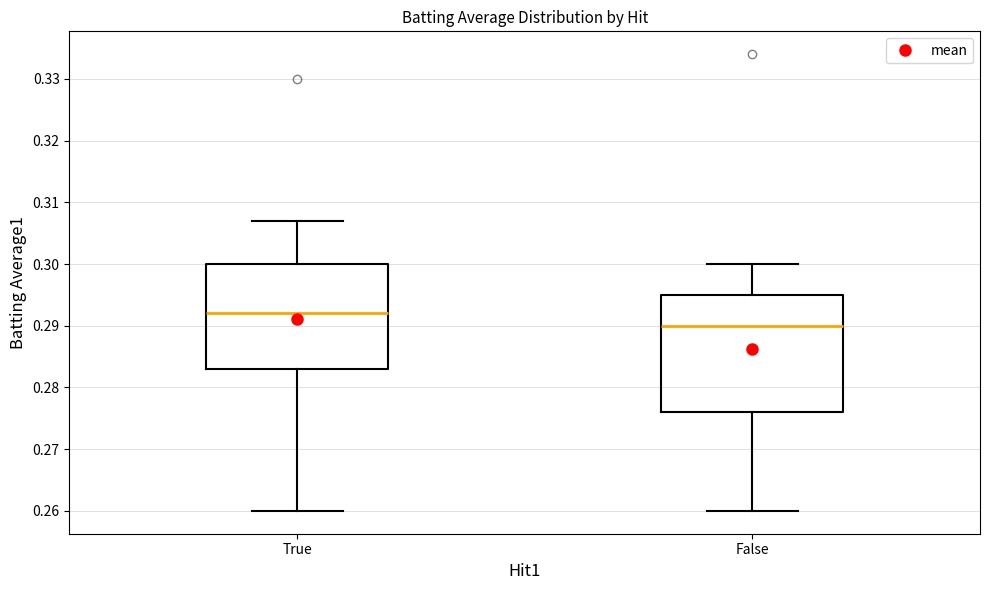

Reading left to right, read every box against the y-axis: the position of its median line, the range the box covers, and the ends of its whiskers. The values are not printed on the chart, so give them approximately, as read against the axis.

True: median 0.292, box 0.283 to 0.300, whiskers 0.260 to 0.307
False: median 0.290, box 0.276 to 0.295, whiskers 0.260 to 0.300